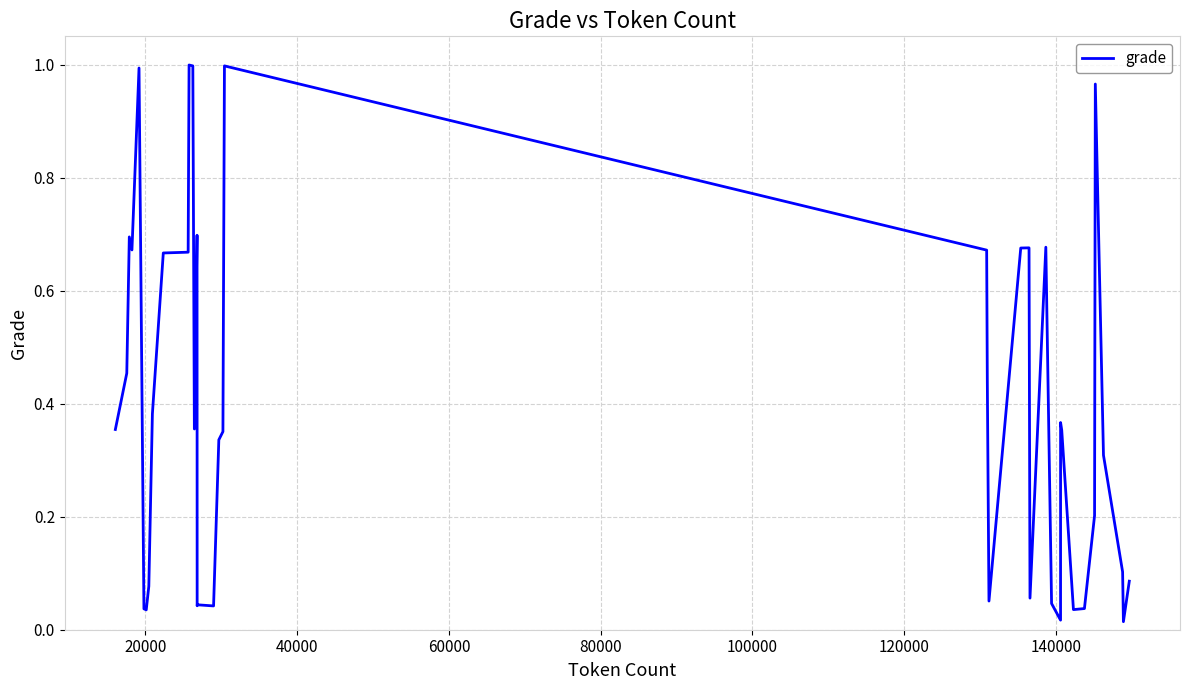

What is the sum of all values?

15.7